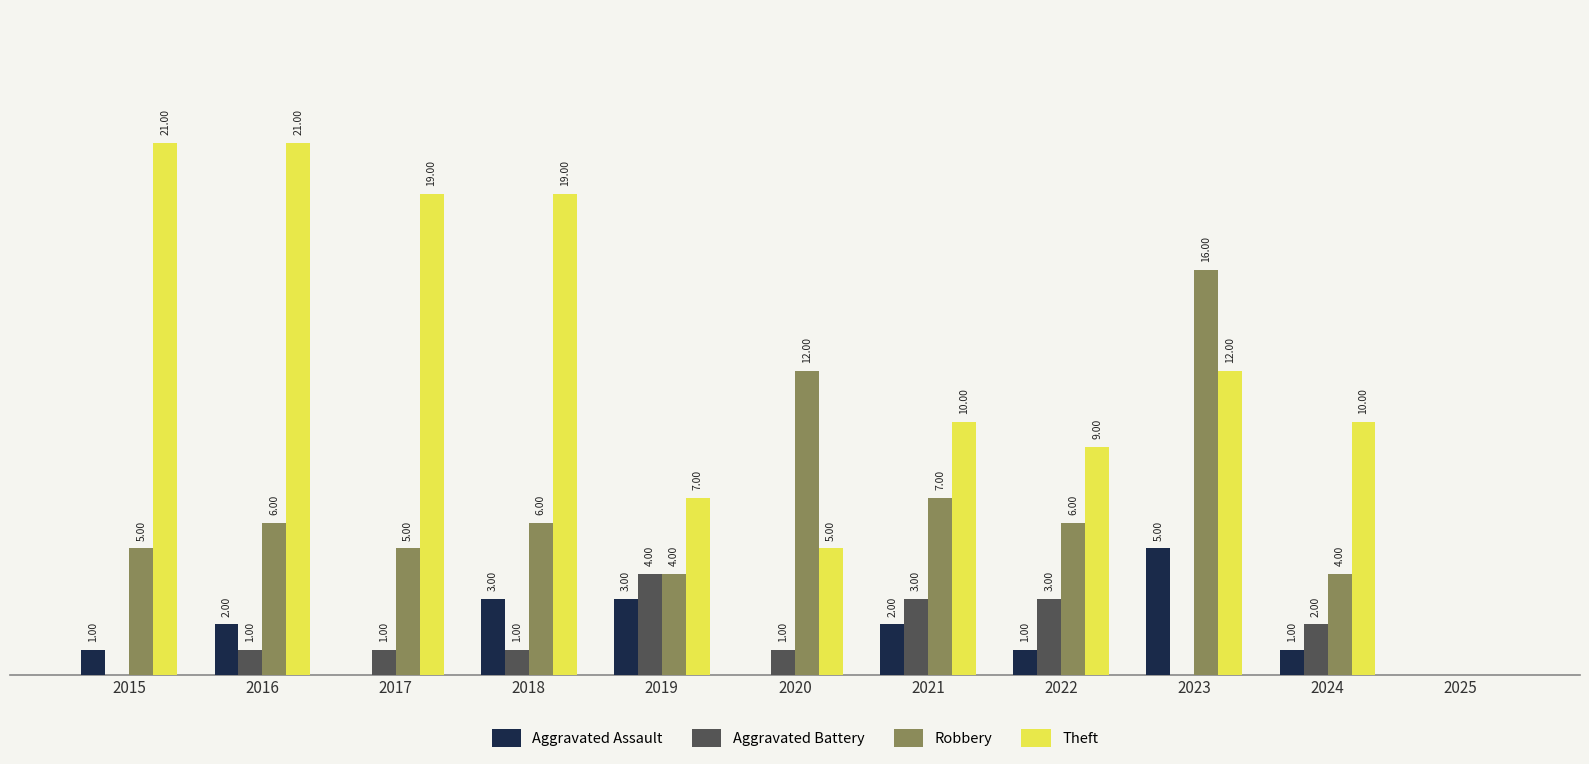

Which series has the largest total across all categories?

Theft